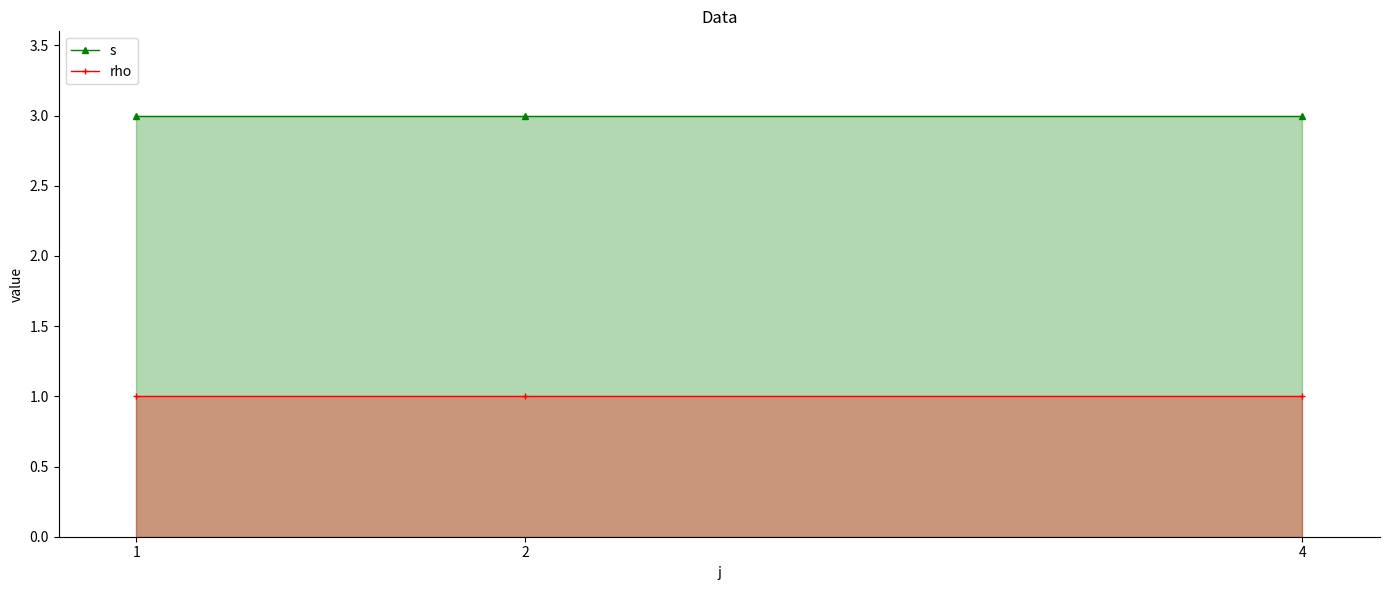

What is the lowest value of the rho series?

1